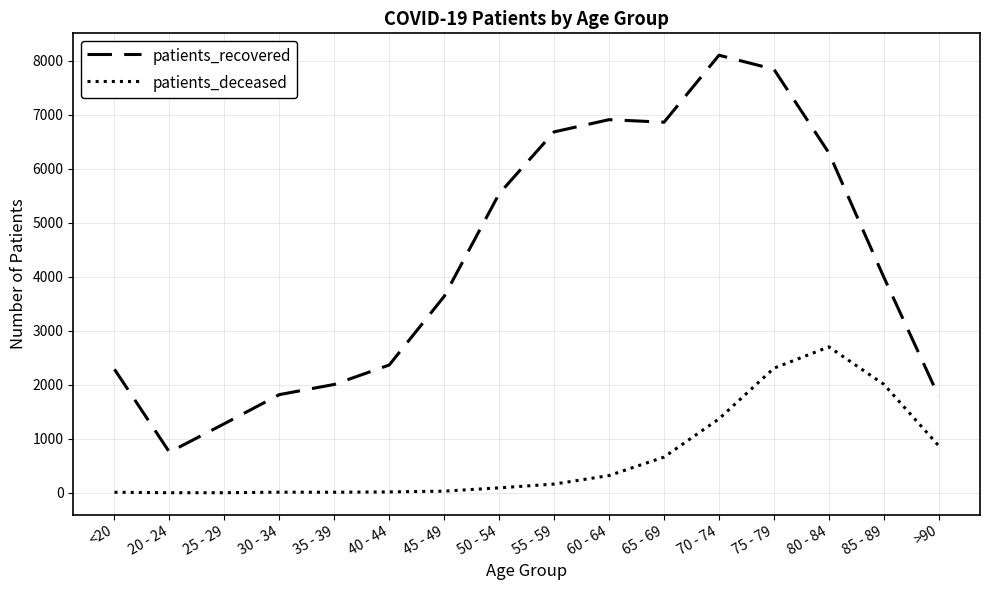

Is it true that patients_deceased equals 520 at 70 - 74?

False